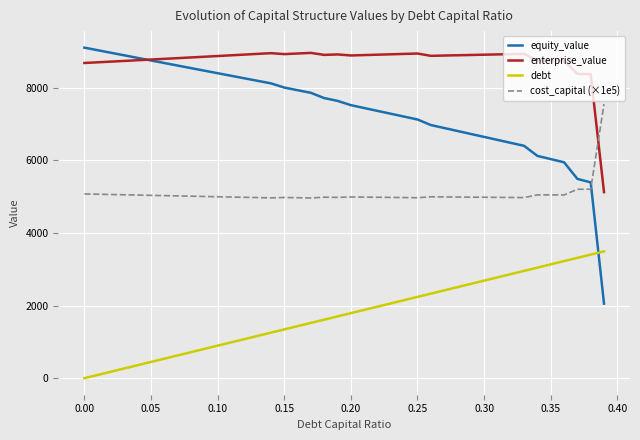

Which series has the largest total across all categories?

enterprise_value